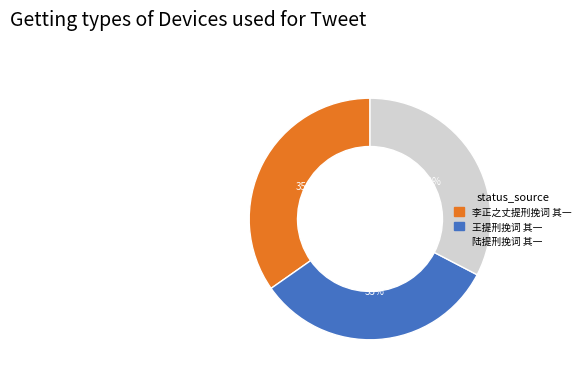

Approximately how many times larger is the value at 陆提刑挽词 其一 compared to 李正之丈提刑挽词 其一?

0.9